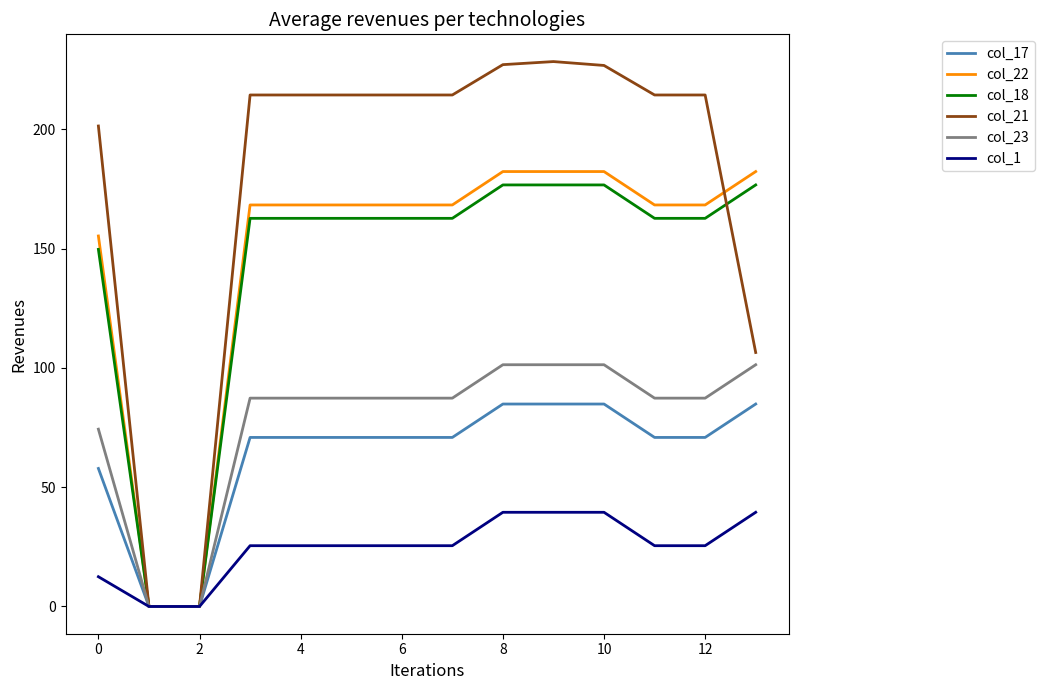

Which series has the largest total across all categories?

col_21